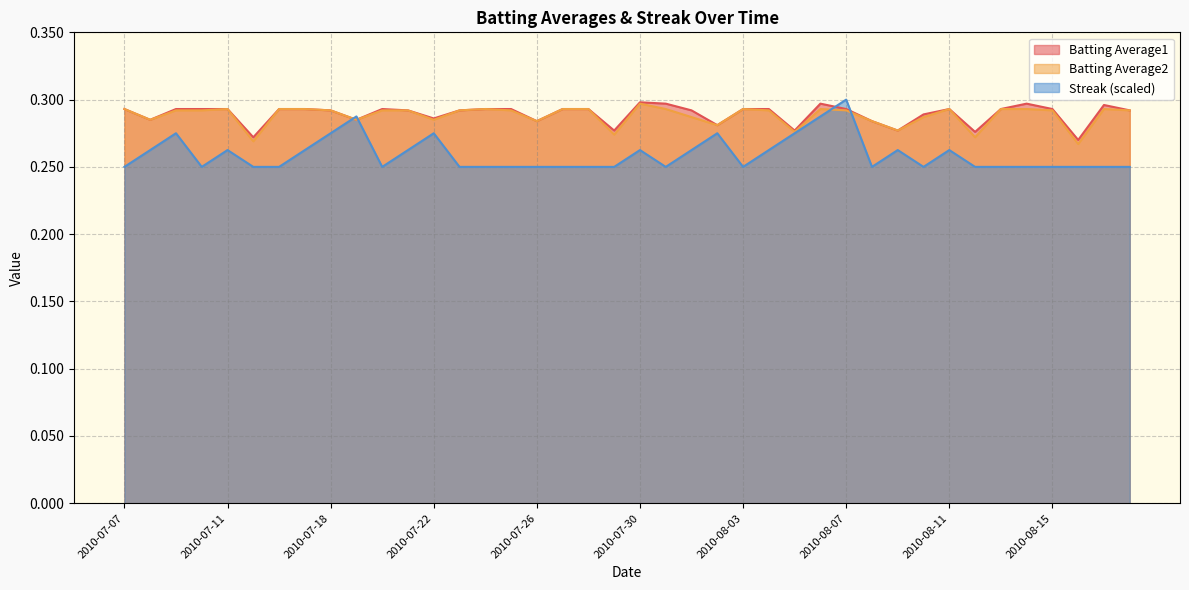

Reading left to right, extract all data points from this chart.

Batting Average1: 0.3	0.3	0.3	0.3	0.3	0.3	0.3	0.3	0.3	0.3	0.3	0.3	0.3	0.3	0.3	0.3	0.3	0.3	0.3	0.3	0.3	0.3	0.3	0.3	0.3	0.3	0.3	0.3	0.3	0.3	0.3	0.3	0.3	0.3	0.3	0.3	0.3	0.3	0.3	0.3
Batting Average2: 0.3	0.3	0.3	0.3	0.3	0.3	0.3	0.3	0.3	0.3	0.3	0.3	0.3	0.3	0.3	0.3	0.3	0.3	0.3	0.3	0.3	0.3	0.3	0.3	0.3	0.3	0.3	0.3	0.3	0.3	0.3	0.3	0.3	0.3	0.3	0.3	0.3	0.3	0.3	0.3
Streak: 0.2	0.3	0.3	0.2	0.3	0.2	0.2	0.3	0.3	0.3	0.2	0.3	0.3	0.2	0.2	0.2	0.2	0.2	0.2	0.2	0.3	0.2	0.3	0.3	0.2	0.3	0.3	0.3	0.3	0.2	0.3	0.2	0.3	0.2	0.2	0.2	0.2	0.2	0.2	0.2